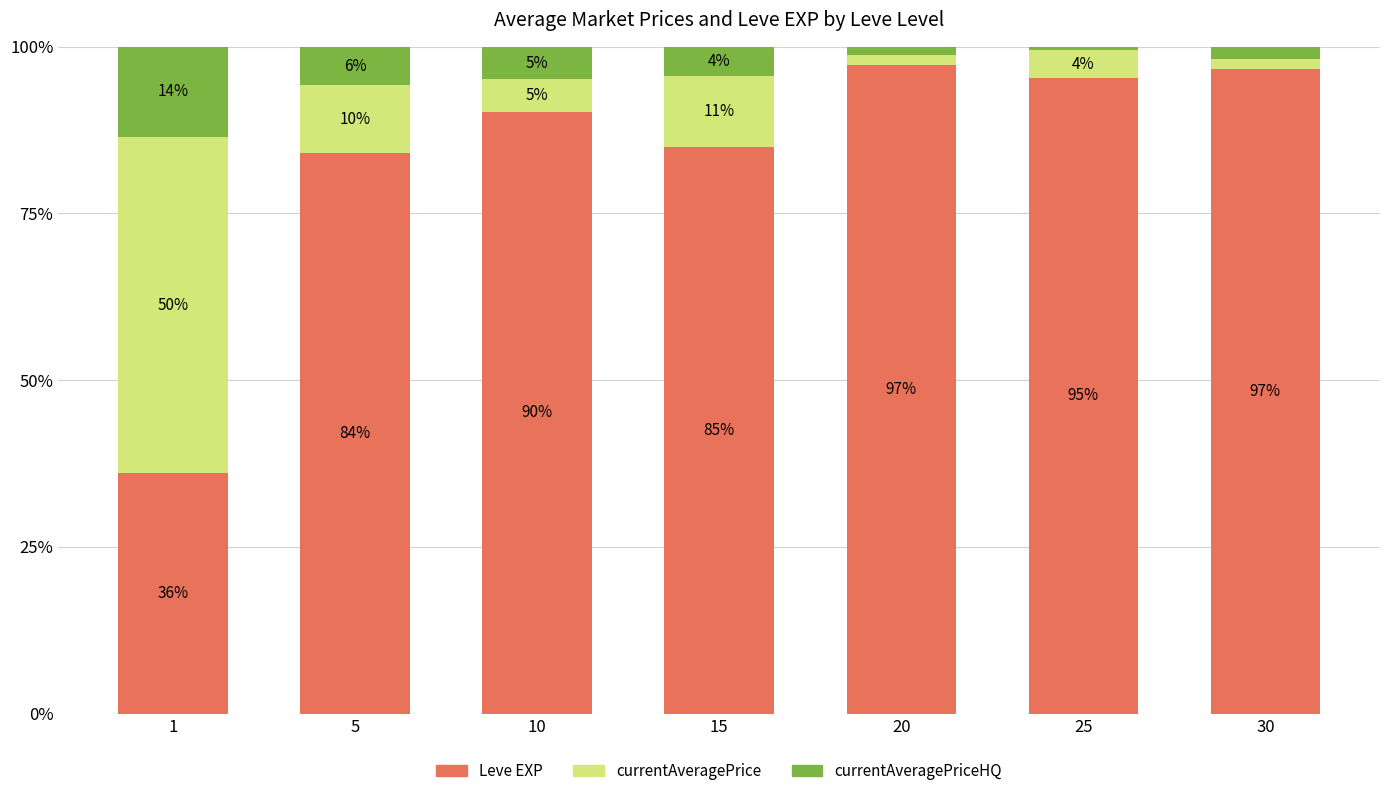

At which category is the sum across all series the highest?

30